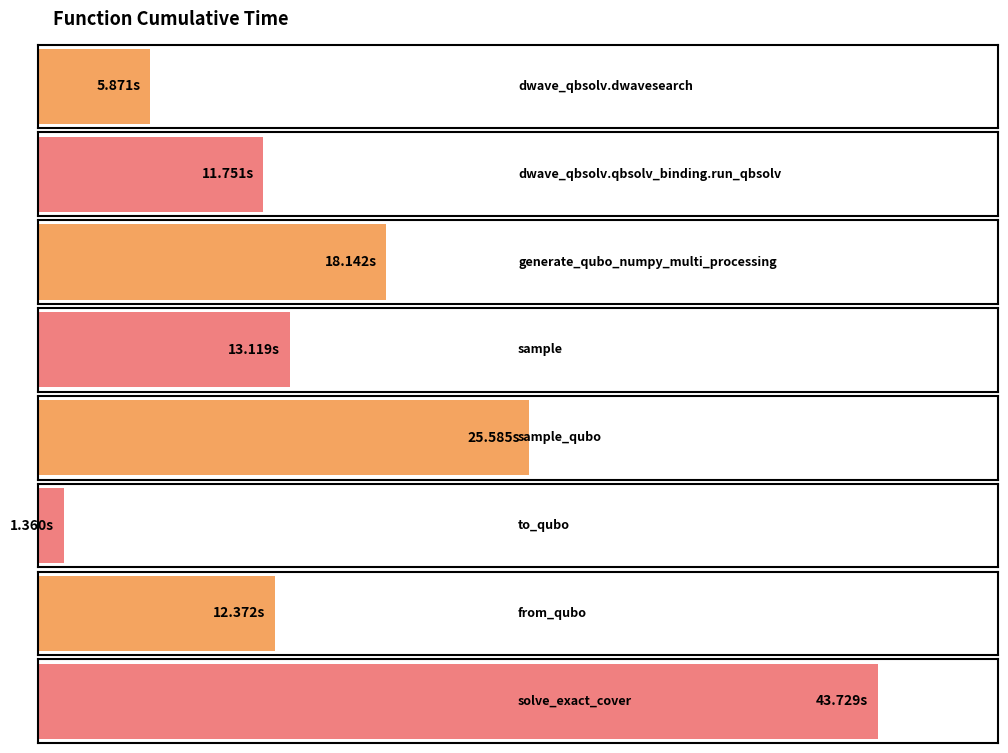

What position from the left is dwave_qbsolv.qbsolv_binding.run_qbsolv?

2